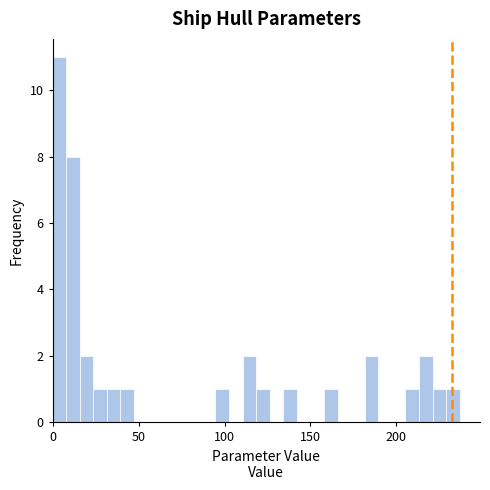

Around what value on the x-axis is the tallest bar? Give the approximate position of its centre, as read against the axis.

5